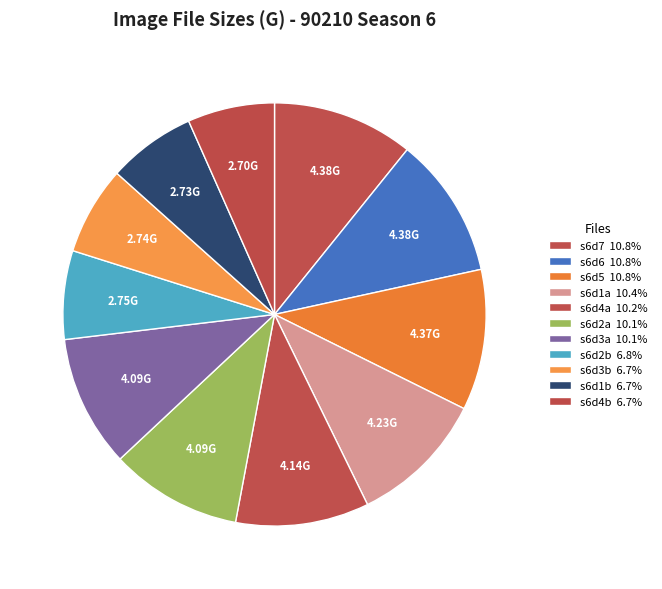

What is the smallest slice in the pie chart?

nonestop-90210s6d4b.img